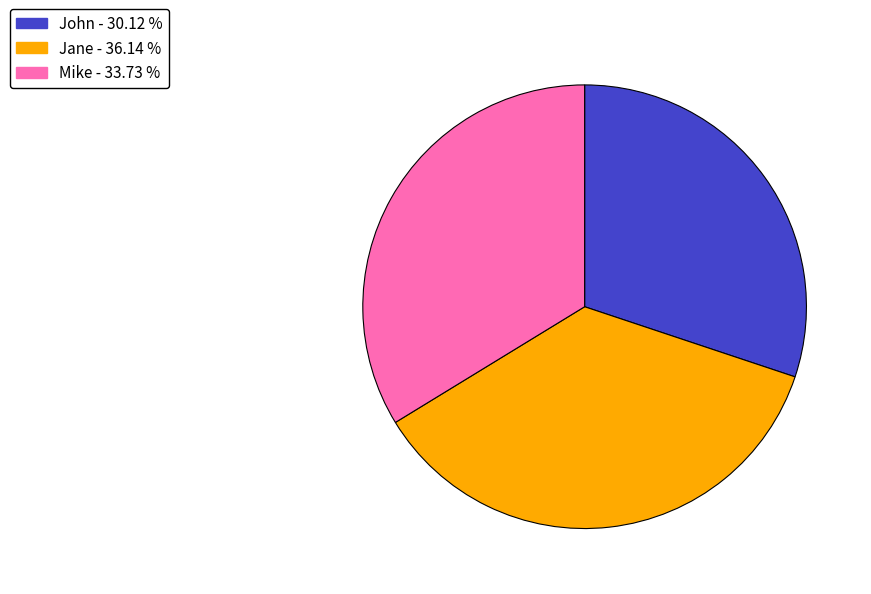

Is there a majority slice in this chart?

No